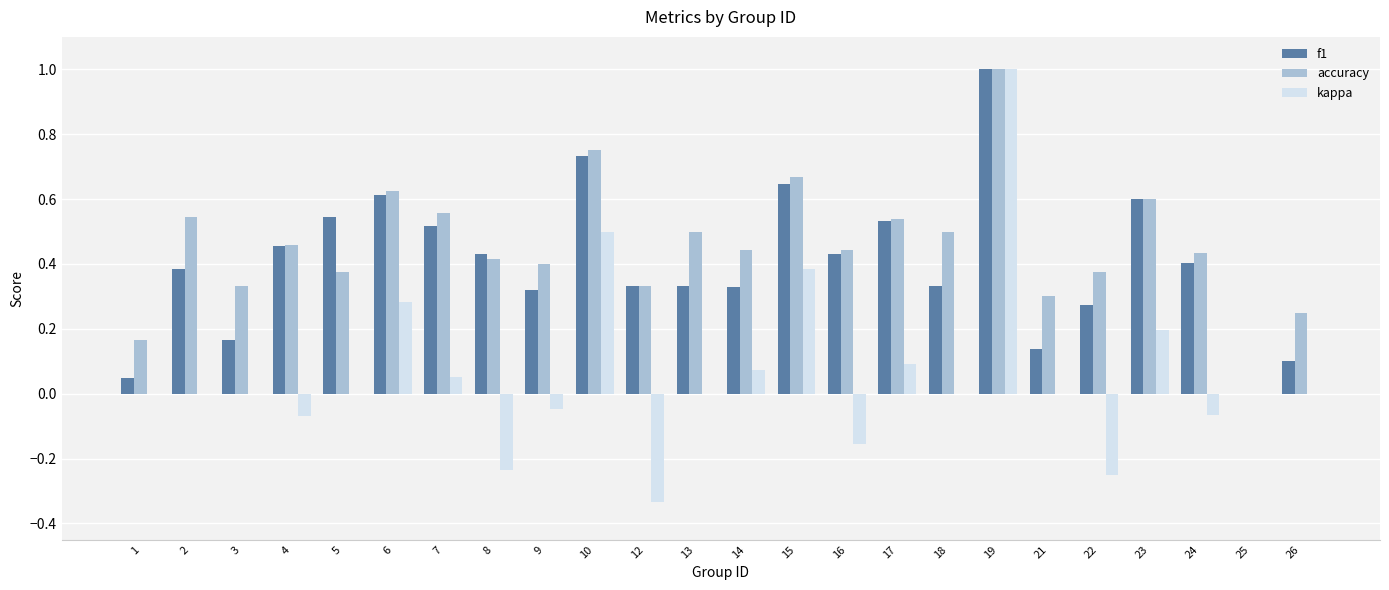

What is the highest value of the kappa series?

1.0